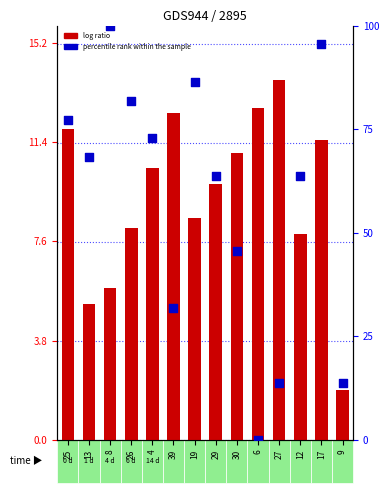

What is the total value across all series at 8?

105.8